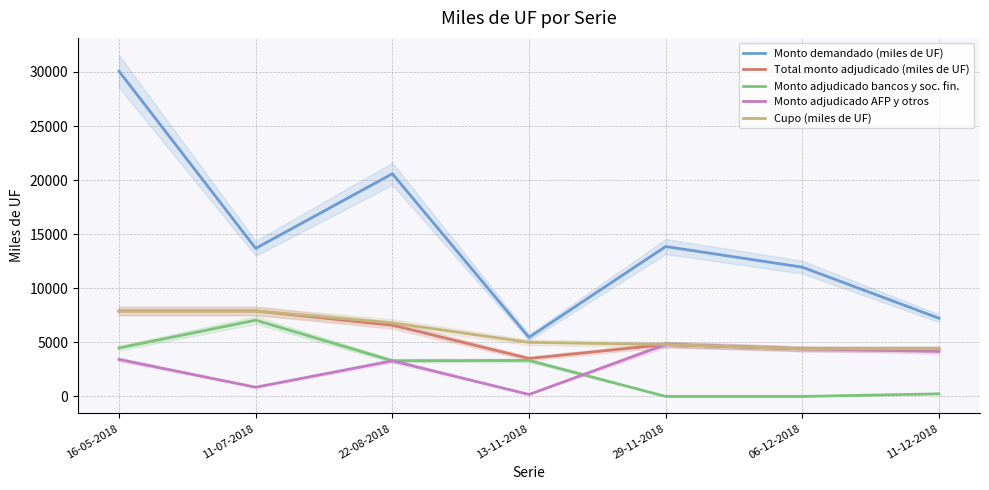

What are all the series names shown in the legend?

Monto demandado (miles de UF), Total monto adjudicado (miles de UF), Monto adjudicado bancos y soc. fin., Monto adjudicado AFP y otros, Cupo (miles de UF)